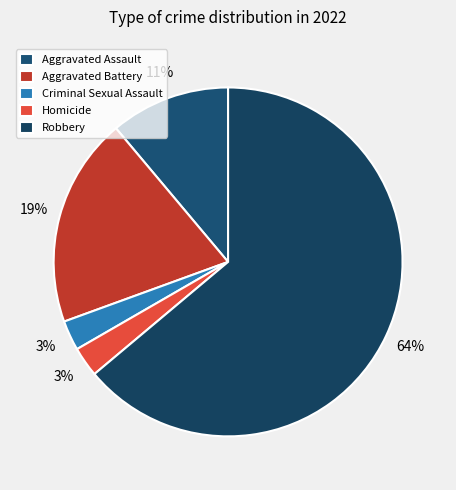

To the nearest percent, what portion does Aggravated Battery represent?

19%